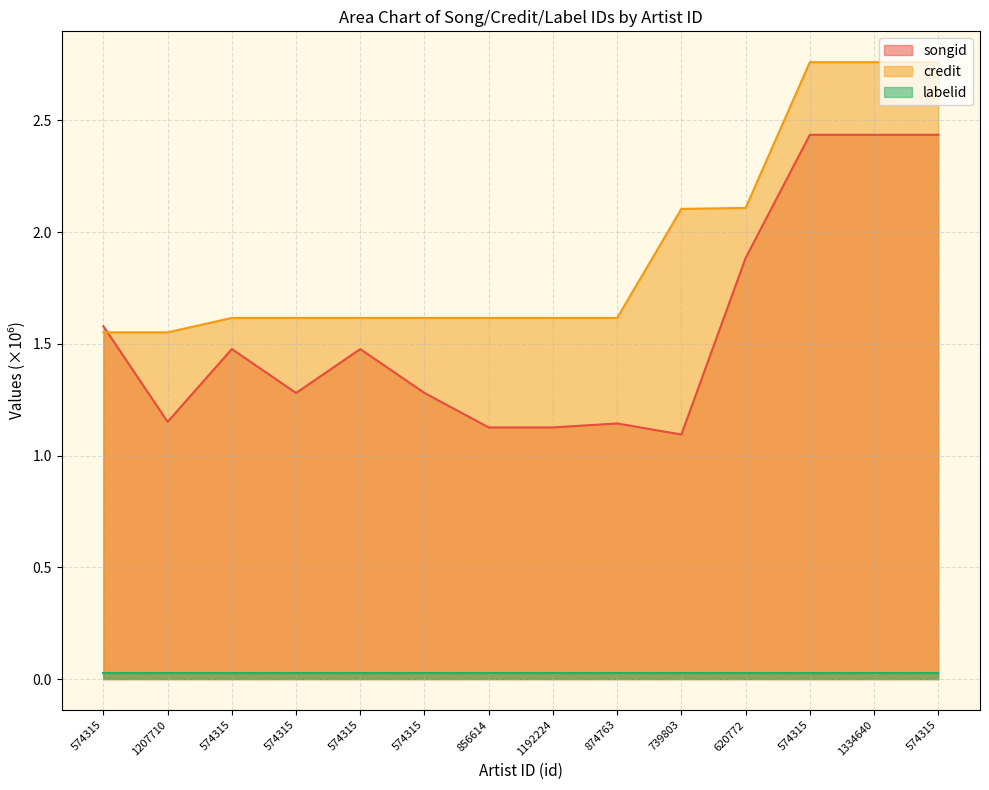

How many lines are shown in the chart?

3